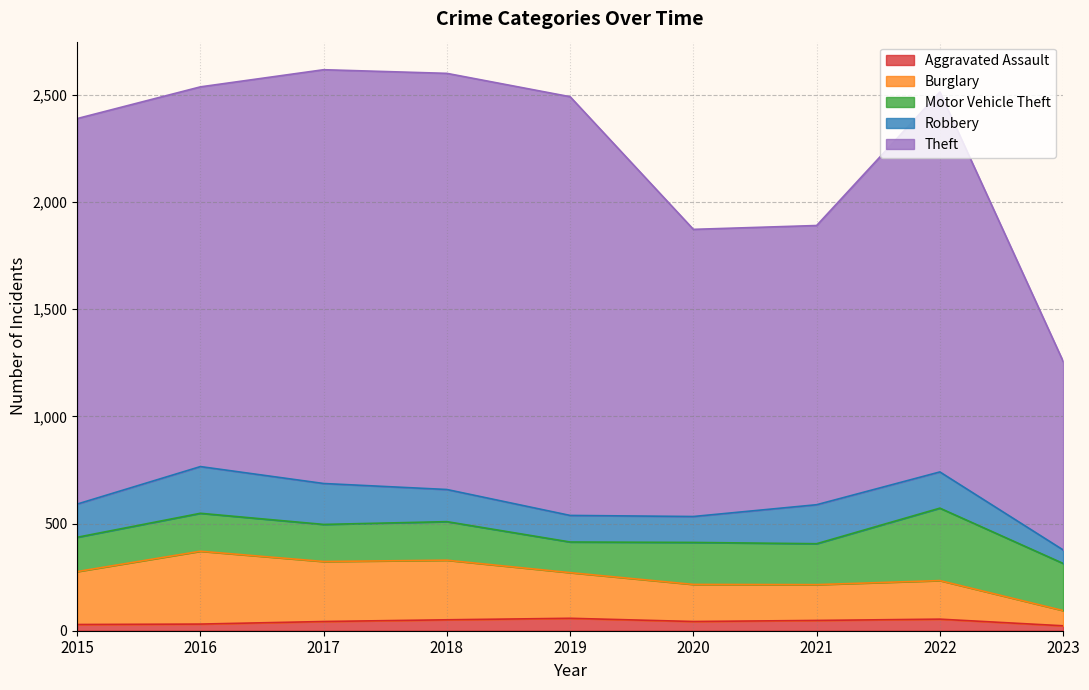

What is the highest value of the Aggravated Assault series?

58